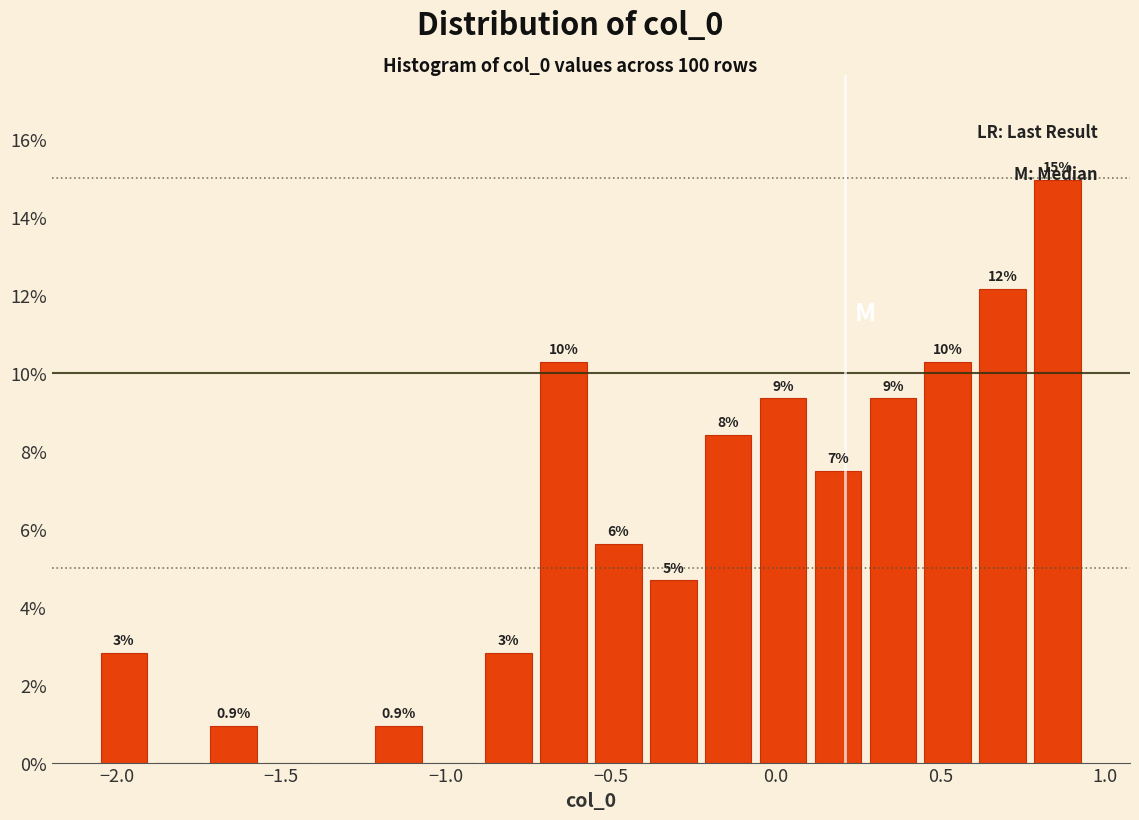

Read against the x-axis, roughly where is the centre of the tallest bar?

0.85